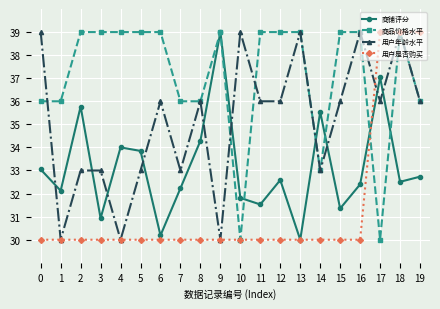

Reading left to right, what are all the values shown in this chart?

商铺评分: 33.0	32.1	35.8	30.9	34.0	33.8	30.2	32.2	34.3	39.0	31.8	31.5	32.6	30.0	35.5	31.4	32.4	37.0	32.5	32.7
商品价格水平: 36.0	36.0	39.0	39.0	39.0	39.0	39.0	36.0	36.0	39.0	30.0	39.0	39.0	39.0	33.0	39.0	39.0	30.0	39.0	36.0
用户年龄水平: 39.0	30.0	33.0	33.0	30.0	33.0	36.0	33.0	36.0	30.0	39.0	36.0	36.0	39.0	33.0	36.0	39.0	36.0	39.0	36.0
用户是否购买: 30.0	30.0	30.0	30.0	30.0	30.0	30.0	30.0	30.0	30.0	30.0	30.0	30.0	30.0	30.0	30.0	30.0	39.0	39.0	39.0